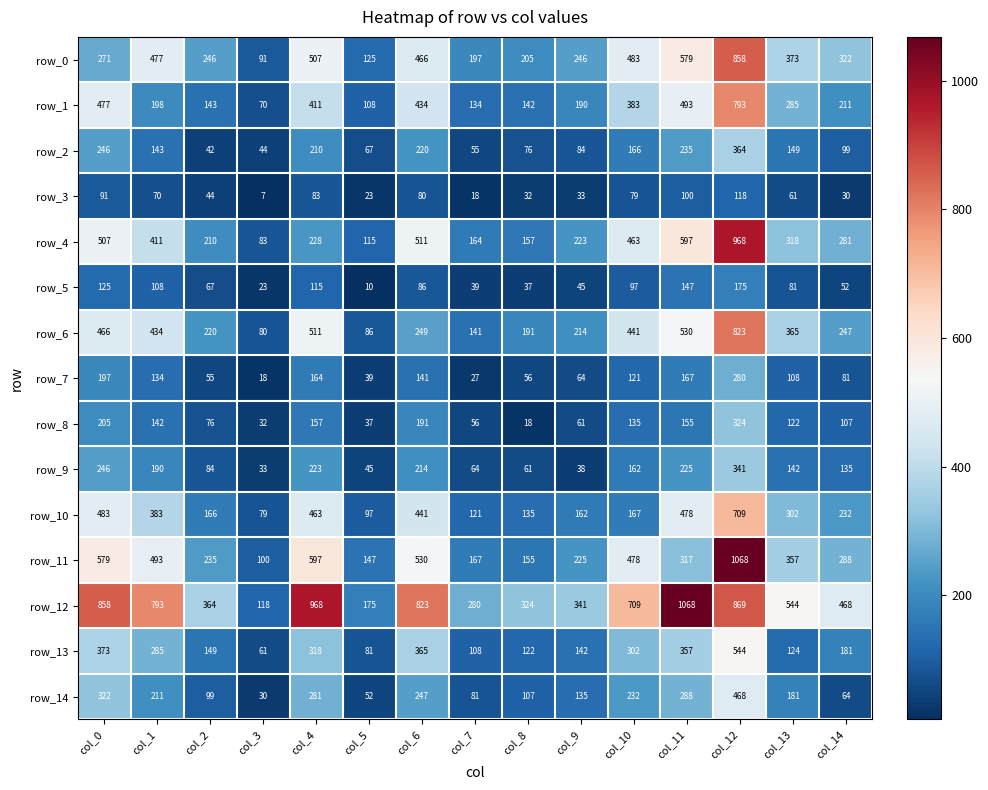

Which series changed the most between col_2 and col_4?

row_12